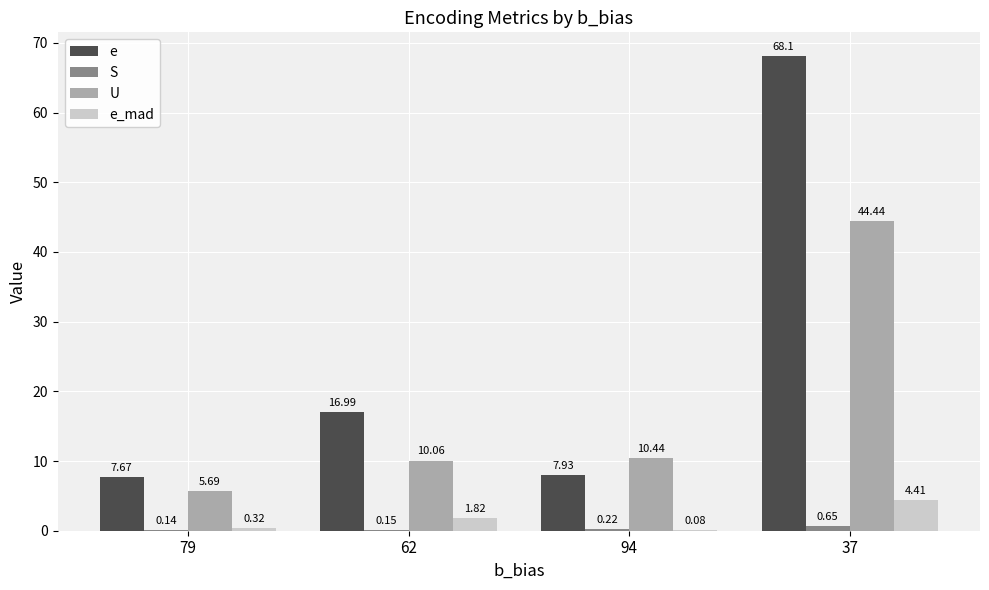

What is the greatest value displayed?

68.1